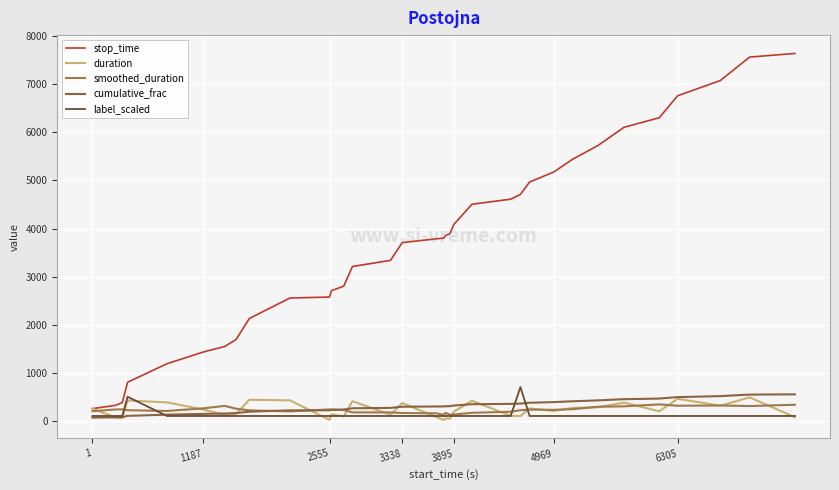

List the series in order of their peak value, lowest first.

smoothed_duration, duration, cumulative_frac, label_scaled, stop_time